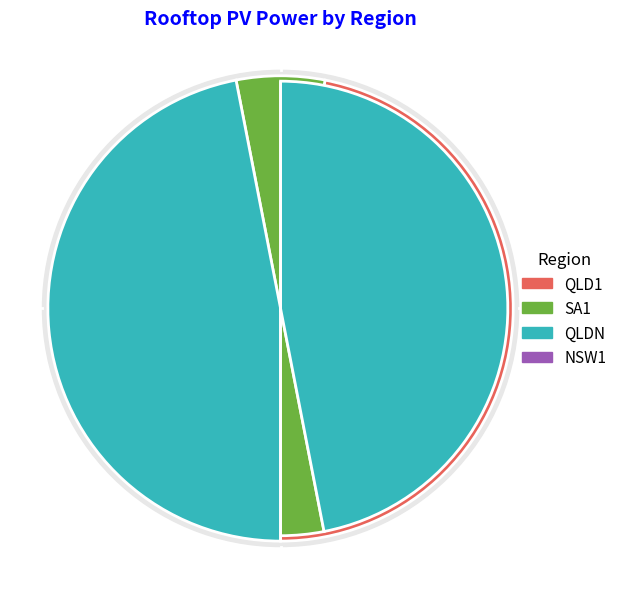

Is it true that QLD1 is 47% of the pie?

True